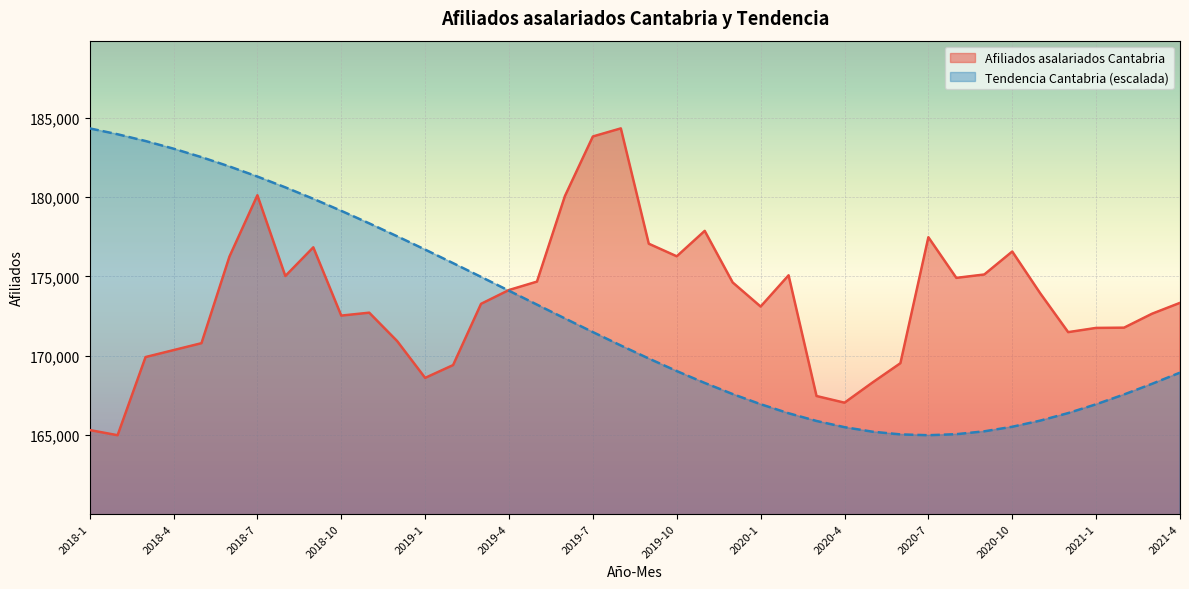

True or false: Afiliados asalariados Cantabria. Tendencia has more than 0 points higher than both neighbors.

False